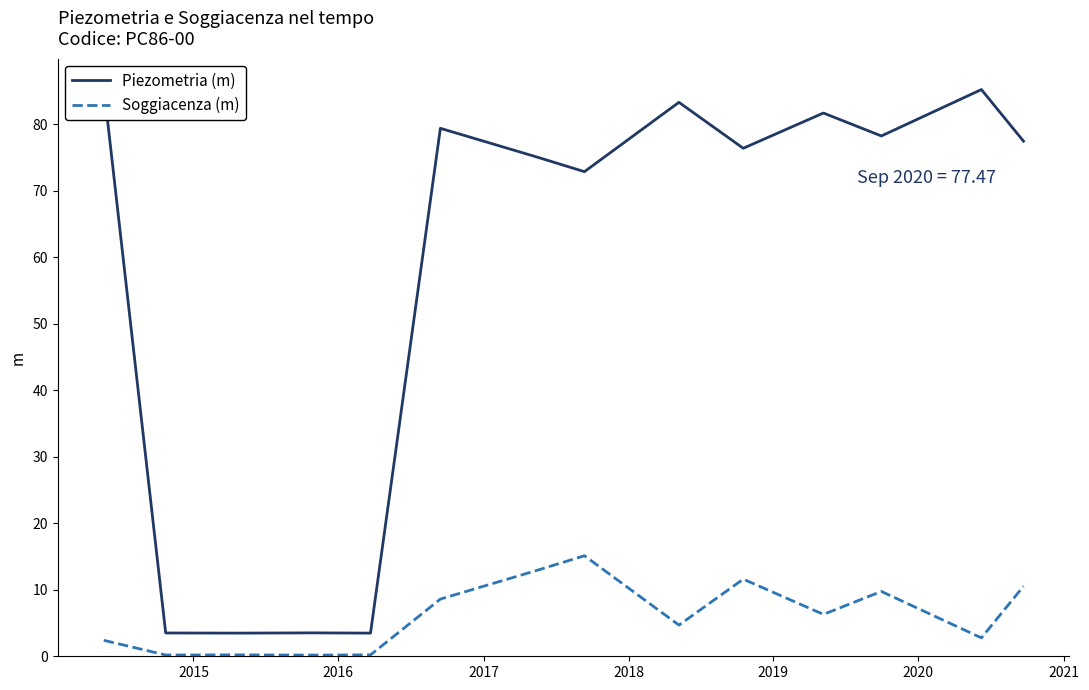

What is the highest value of the Soggiacenza (m) series?

15.1